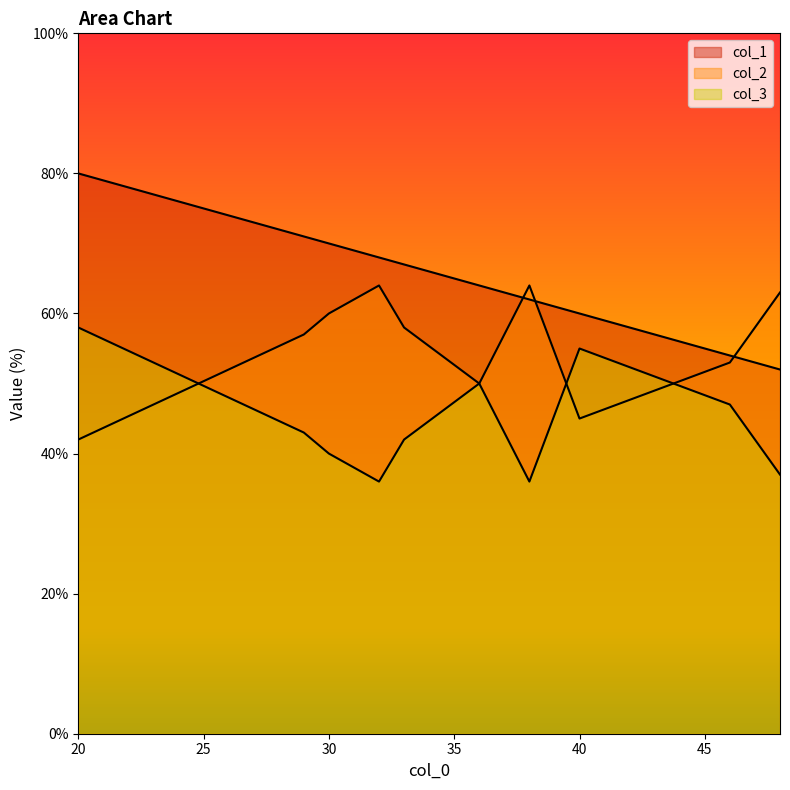

At which label is col_2 closest to 53?

46